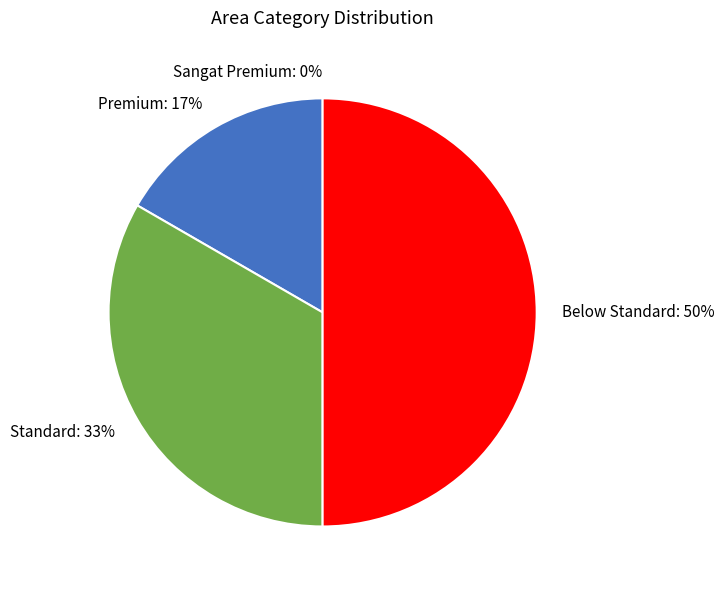

Rank the categories by value from highest to lowest.

Below Standard, Standard, Premium, Sangat Premium